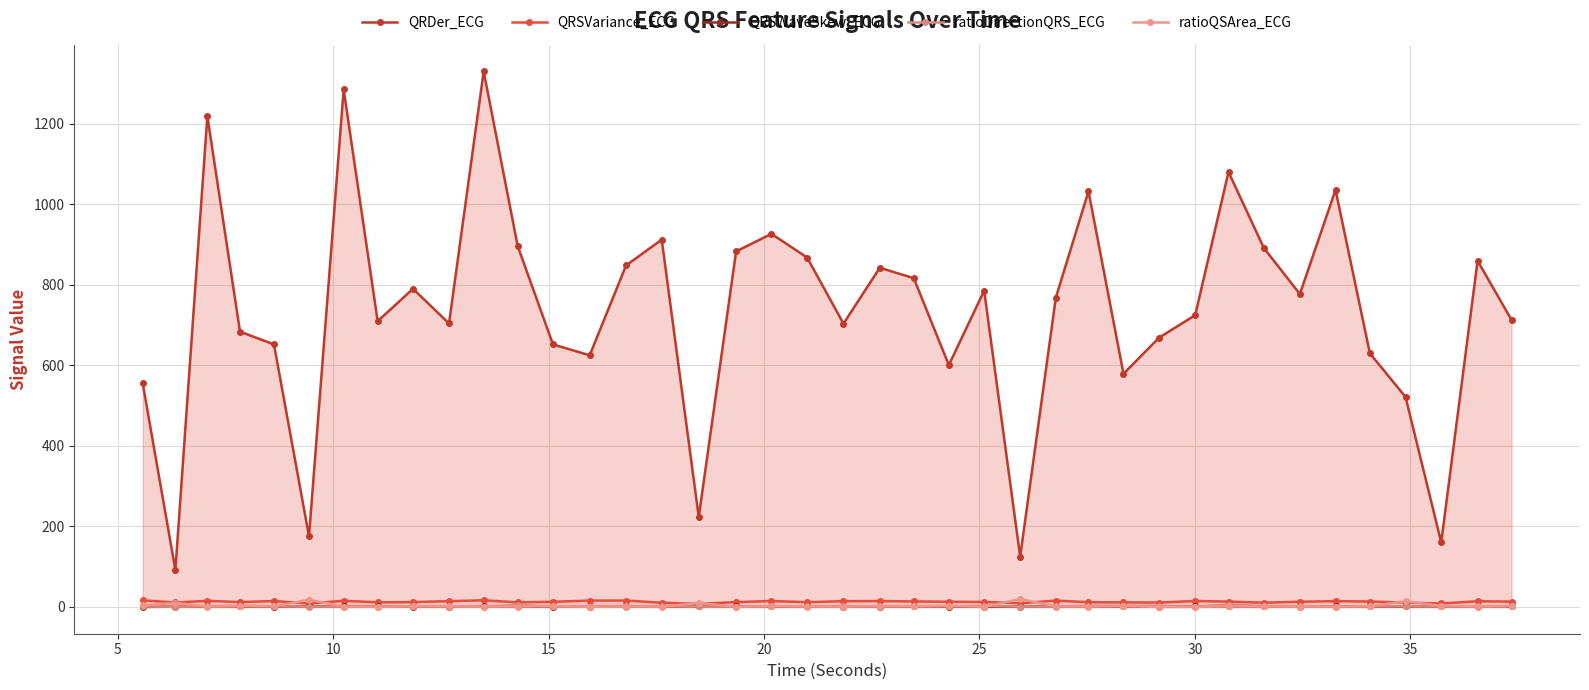

What is the value of the QRSVariance_ECG point at the 30th from the left?

10.9